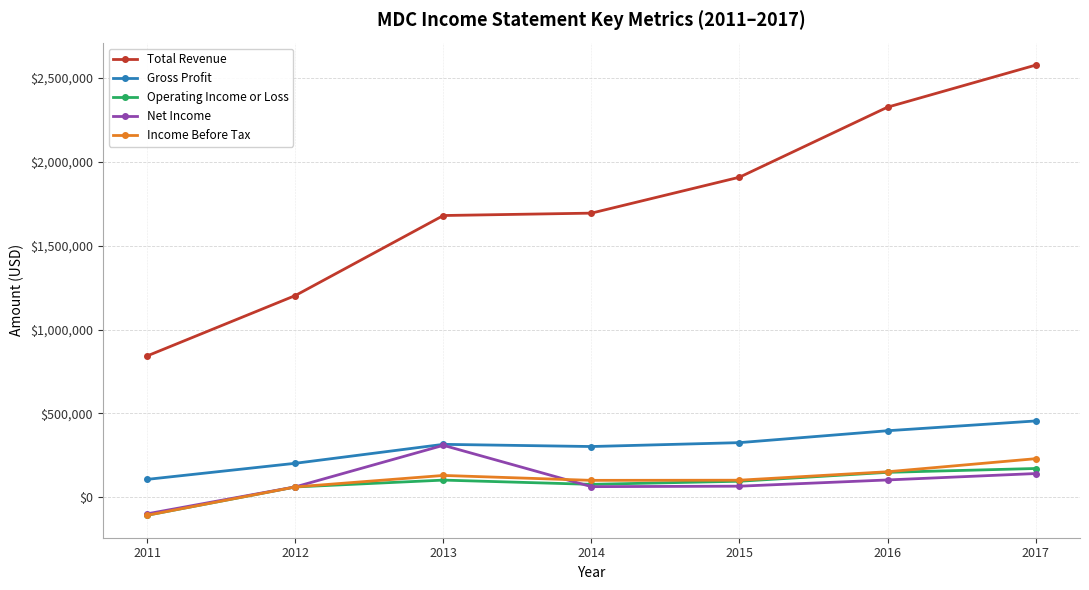

Where is the first local maximum for Net Income?

2013